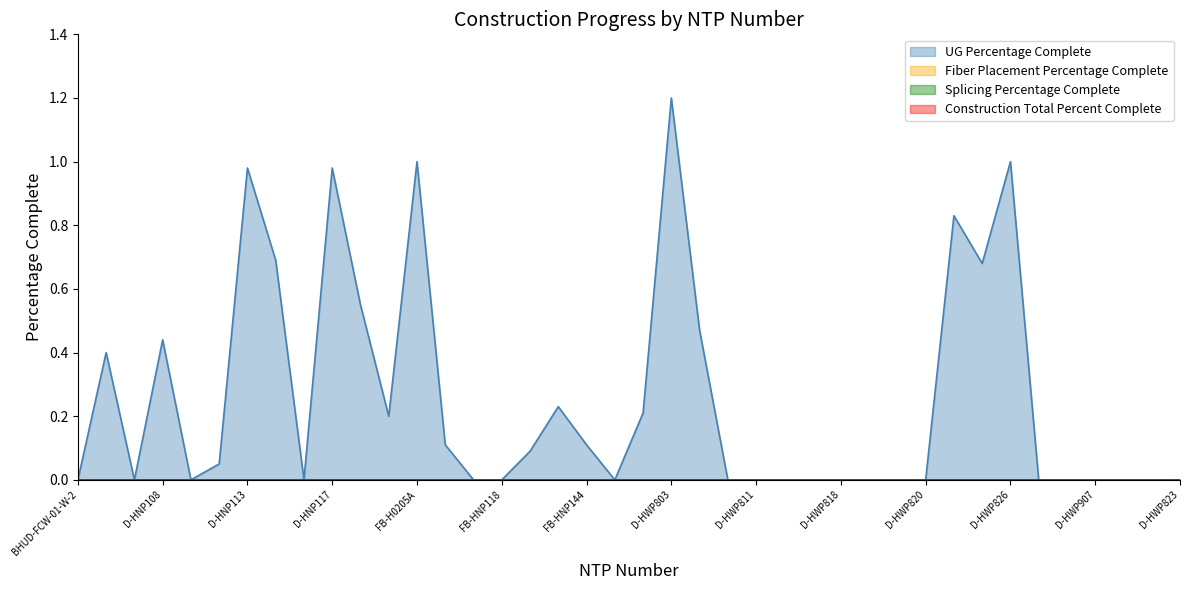

True or false: UG Percentage Complete has a value of -0.5 at FX4-FBB-01.

False